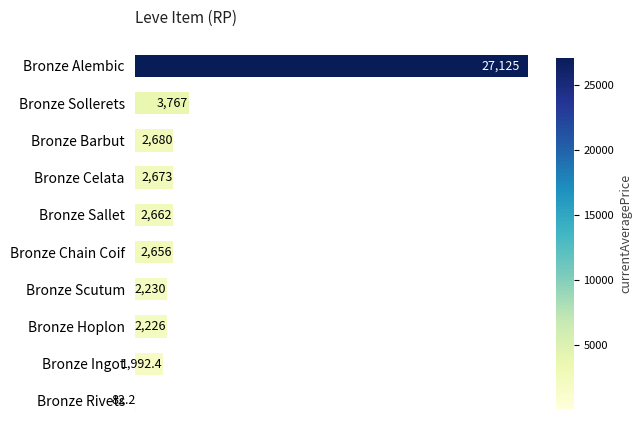

What is the greatest value displayed?

27125.0